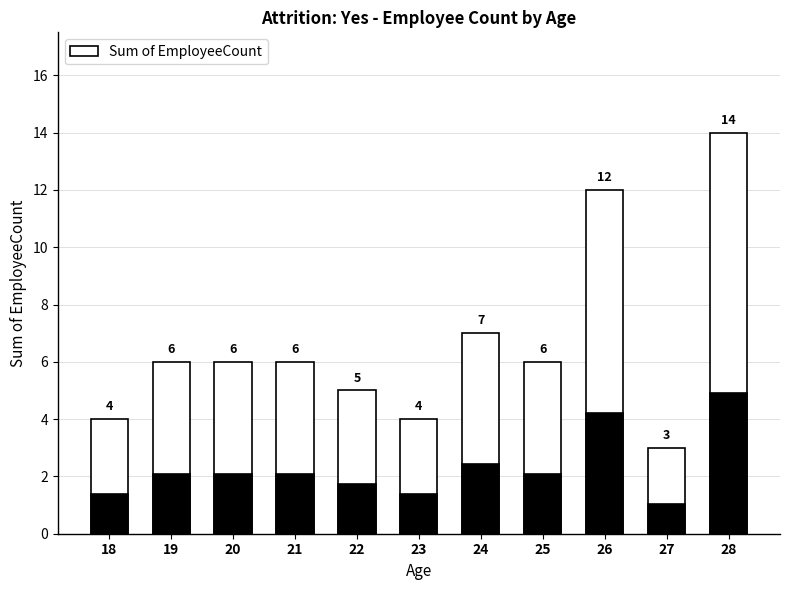

List the labels in order of value, smallest first.

27, 18, 23, 22, 19, 20, 21, 25, 24, 26, 28